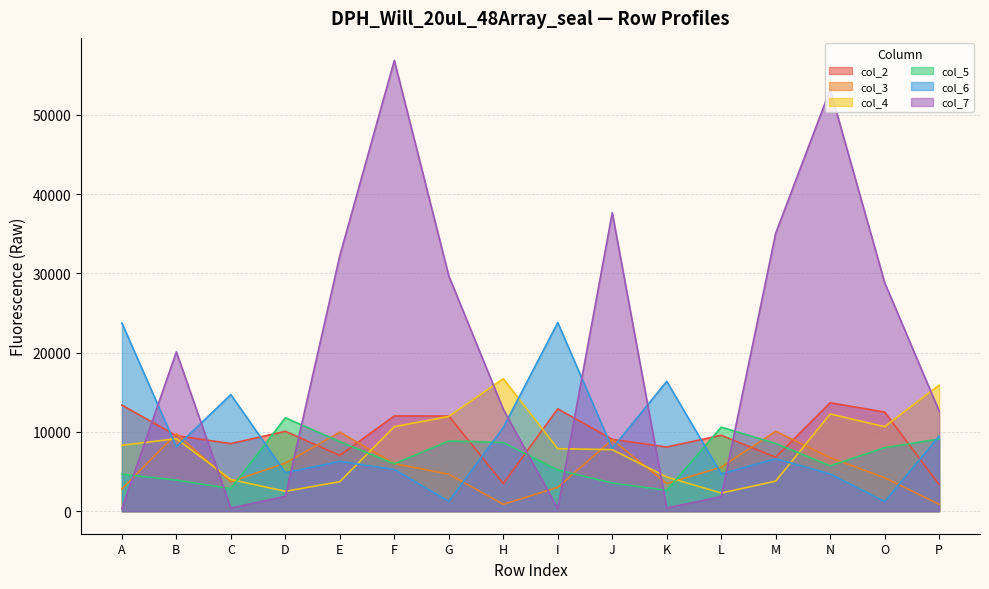

Where do col_5 and col_7 first cross each other?

A and B